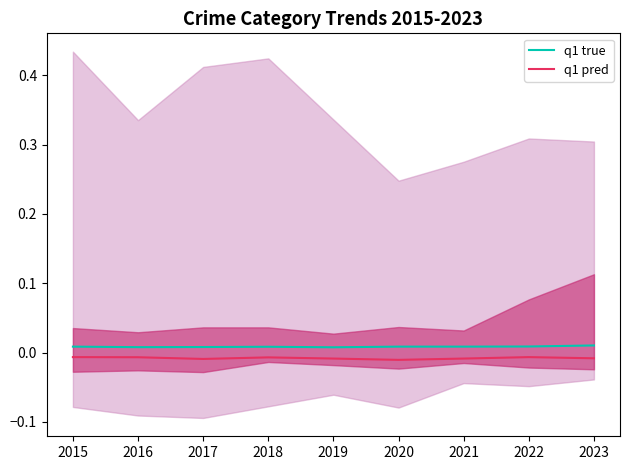

How many interior local valleys does the q1 pred series have?

2